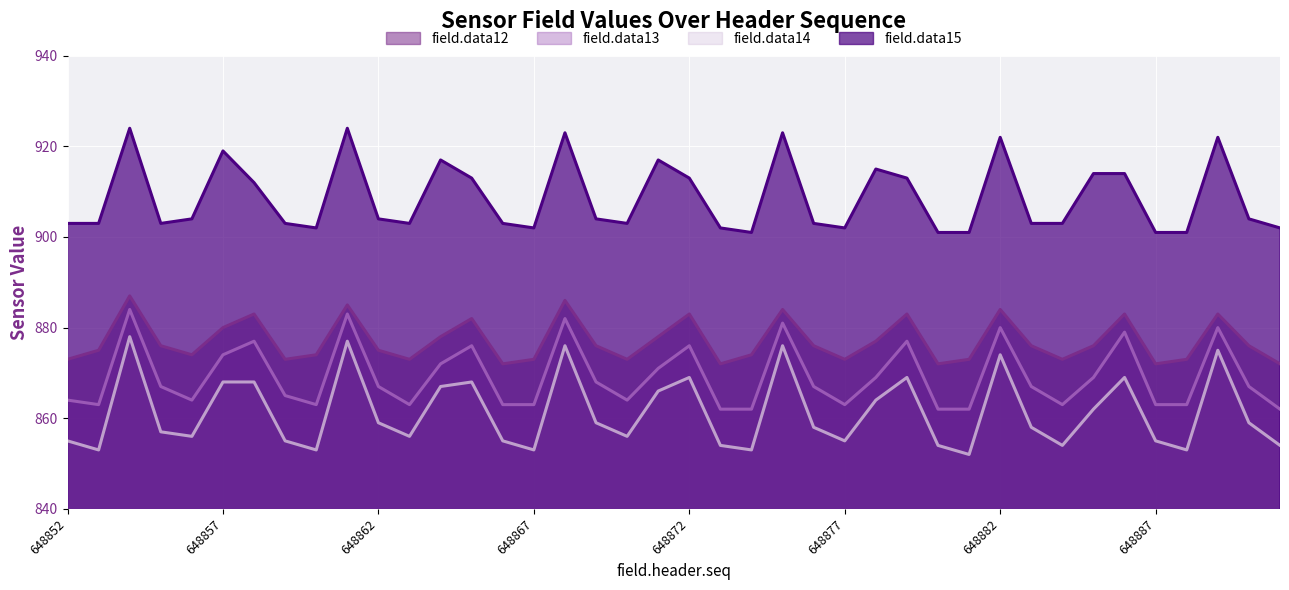

Which series has the largest range (max minus min)?

field.data14